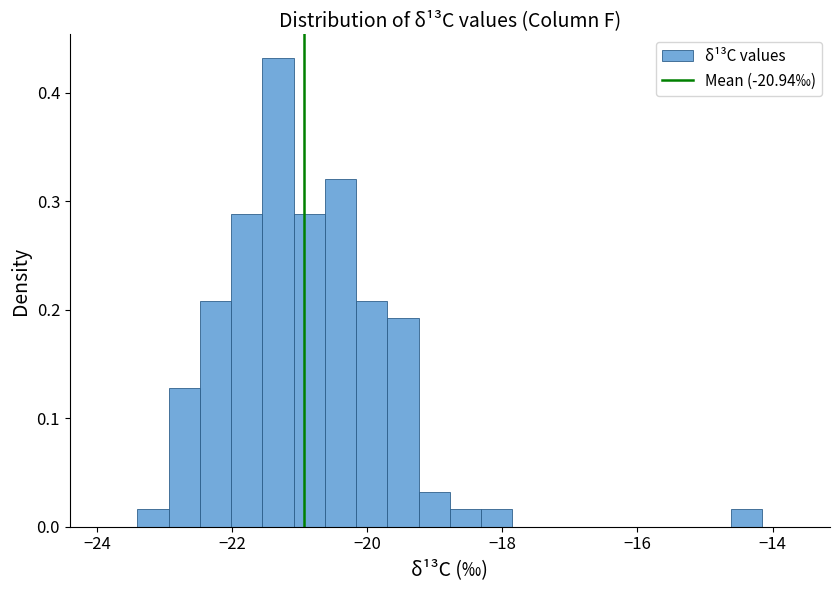

Read against the x-axis, roughly where is the centre of the tallest bar?

-21.4